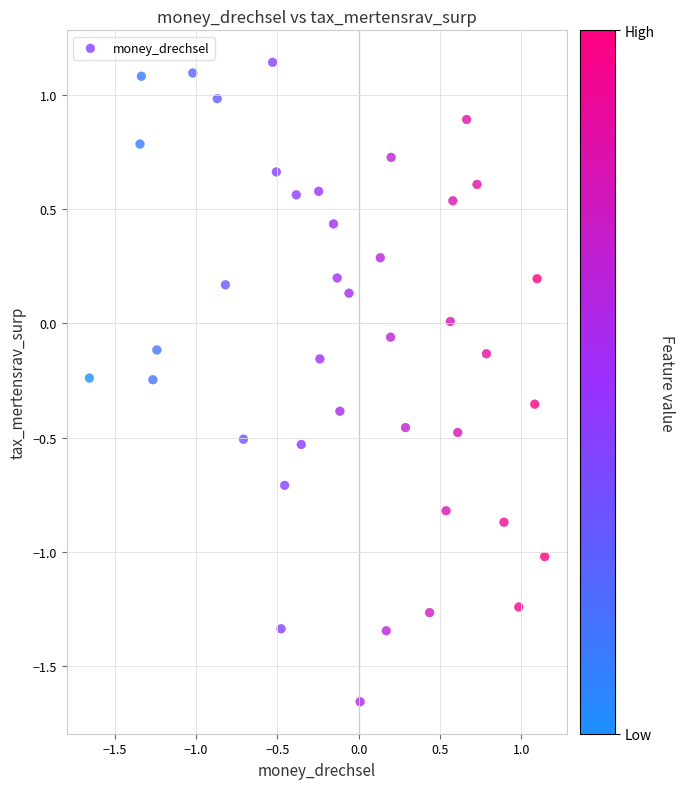

What is the range of Y values (max minus min)?

2.8